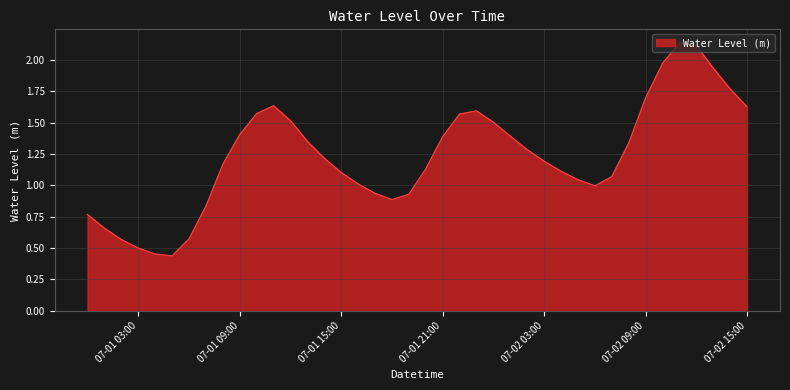

What is the difference between the maximum and minimum values?

1.7